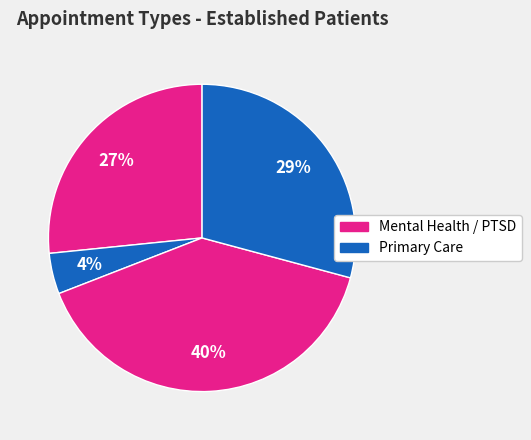

How many slices are in this pie chart?

4